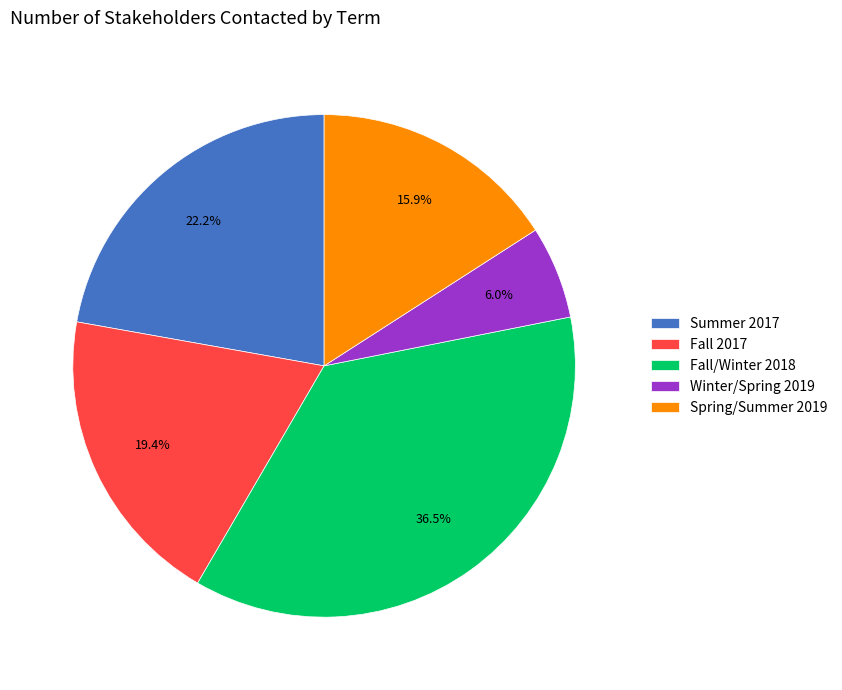

Combined, what portion of the pie is Spring/Summer 2019 and Fall/Winter 2018?

52.4%